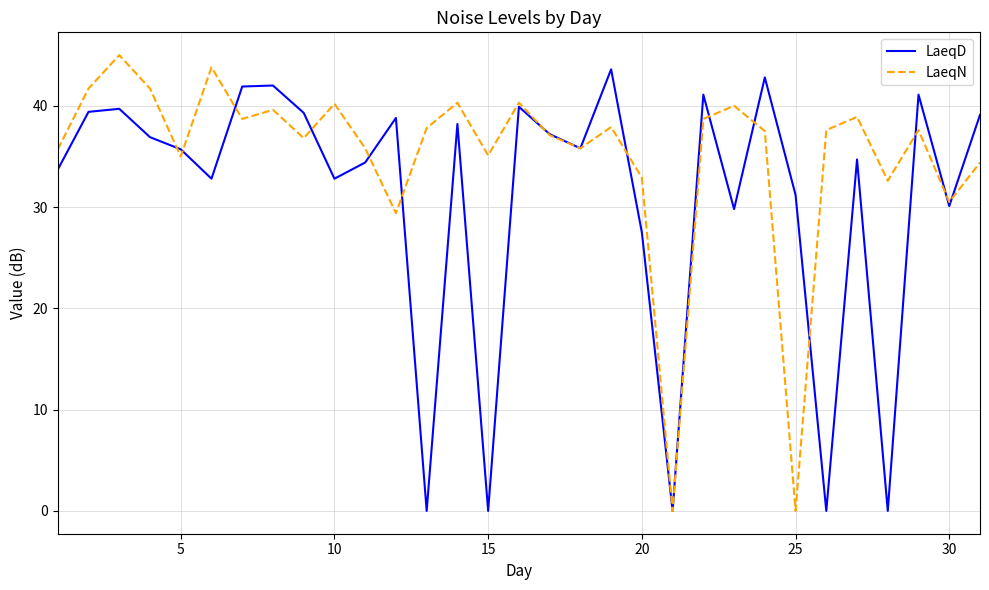

True or false: LaeqD has more than 2 interior local peaks.

True